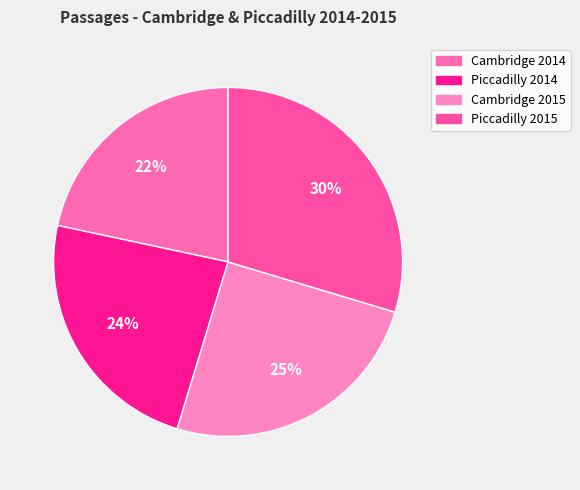

To the nearest percent, what is the difference between the largest and smallest slice percentages?

8%